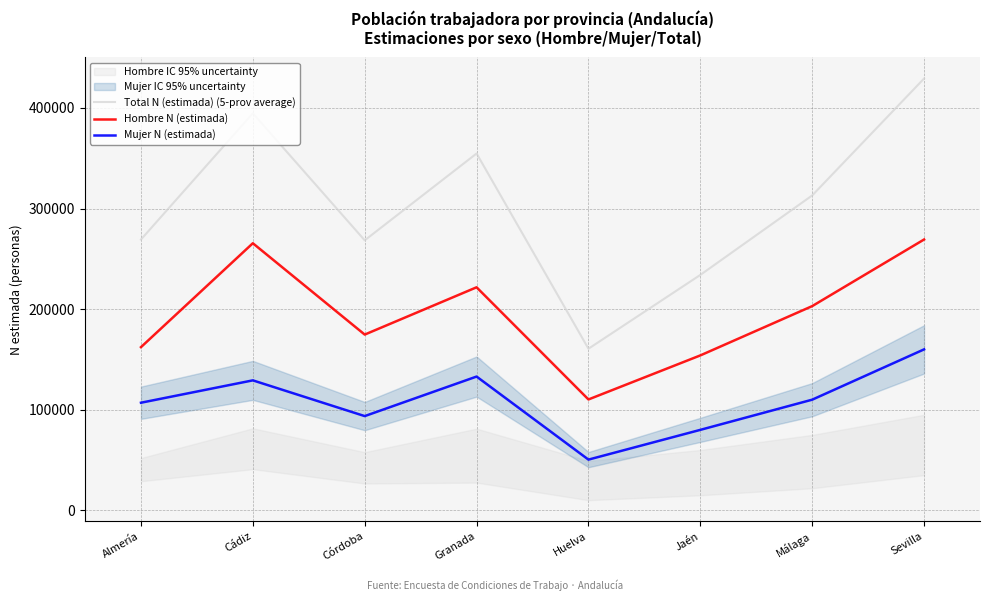

The Hombre N (estimada) series shows 84457 at Almería. True or false?

False